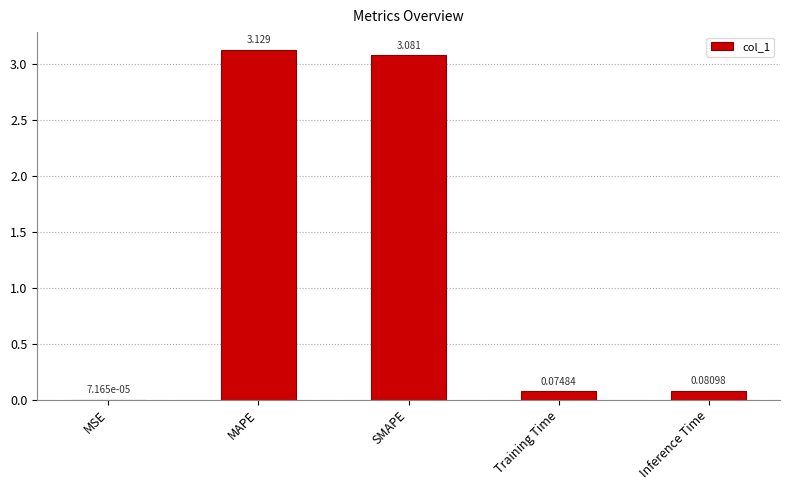

At which category does the chart reach its peak across all series?

MAPE